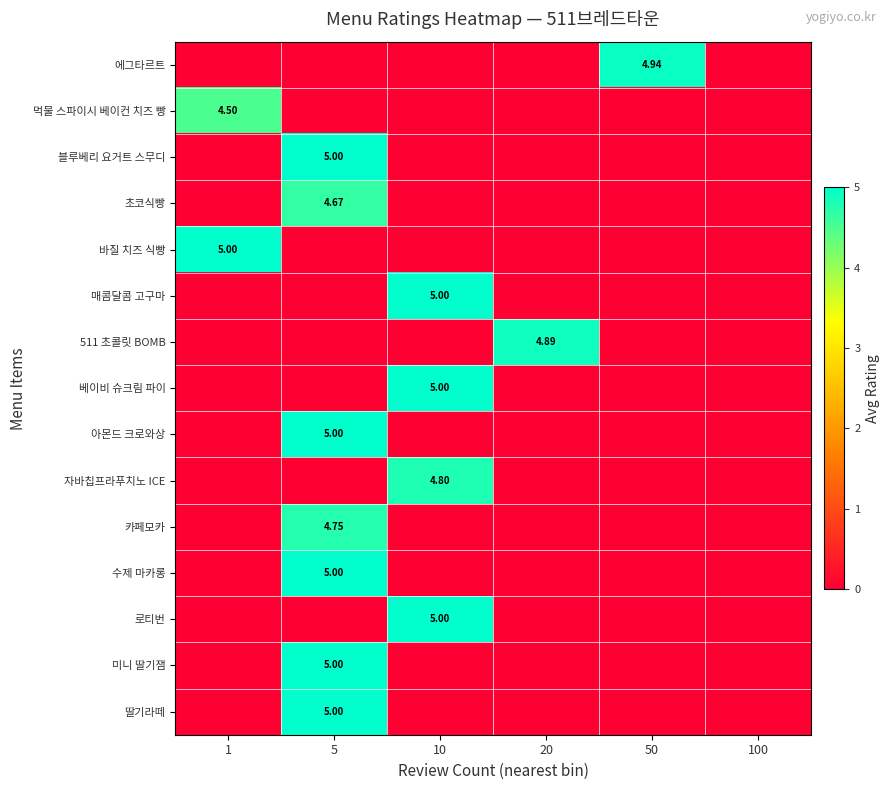

How many categories are shown in the chart?

6